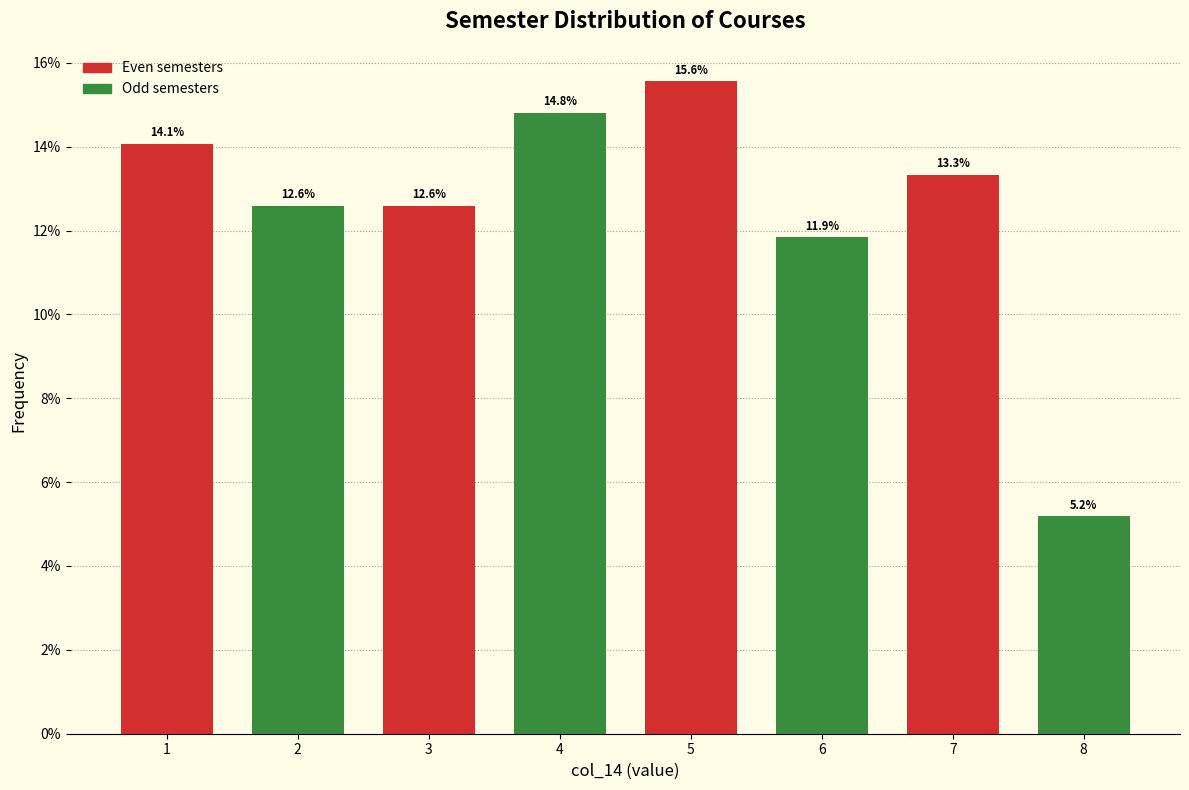

Are the bars horizontal?

No